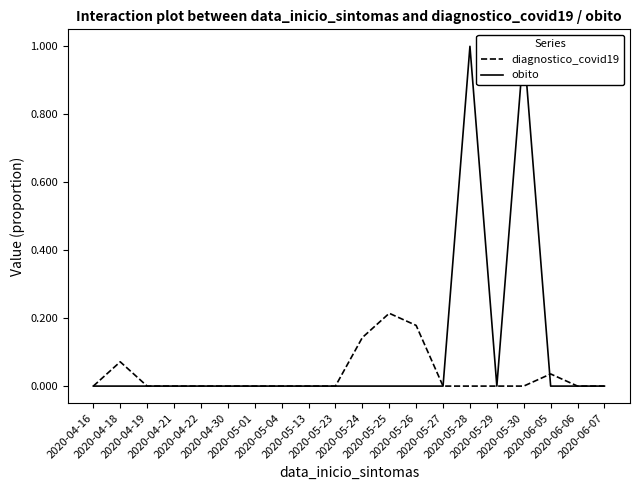

What is the sum of all diagnostico_covid19 values?

0.6